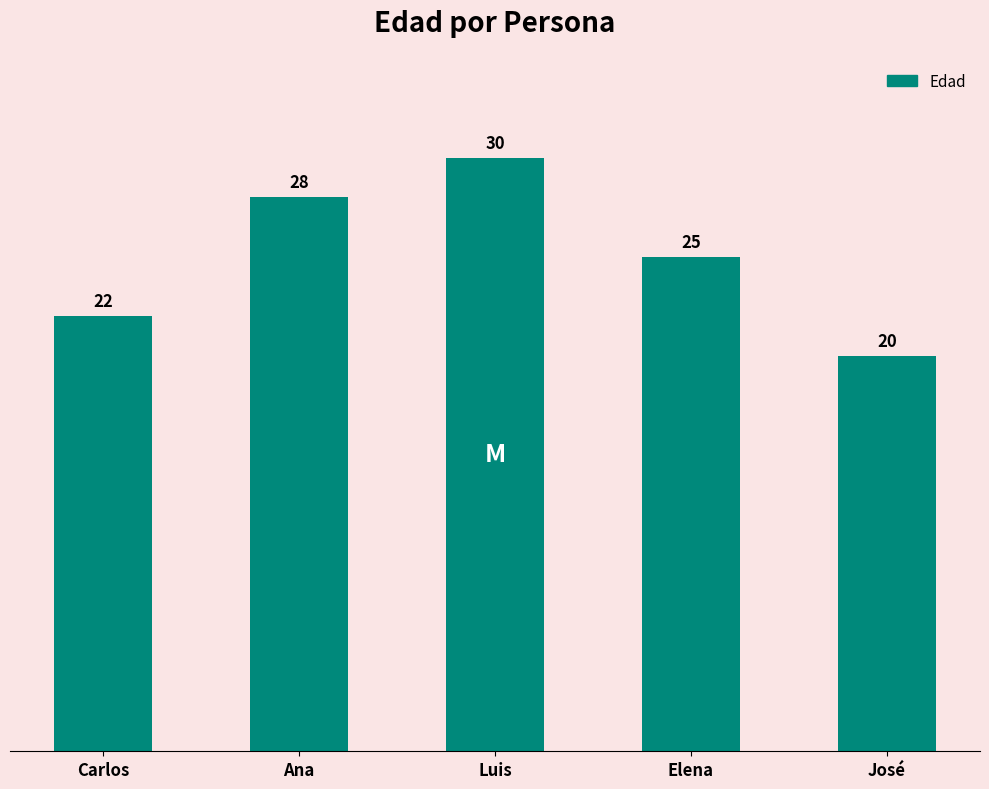

What is the difference between the values at José and Elena?

5